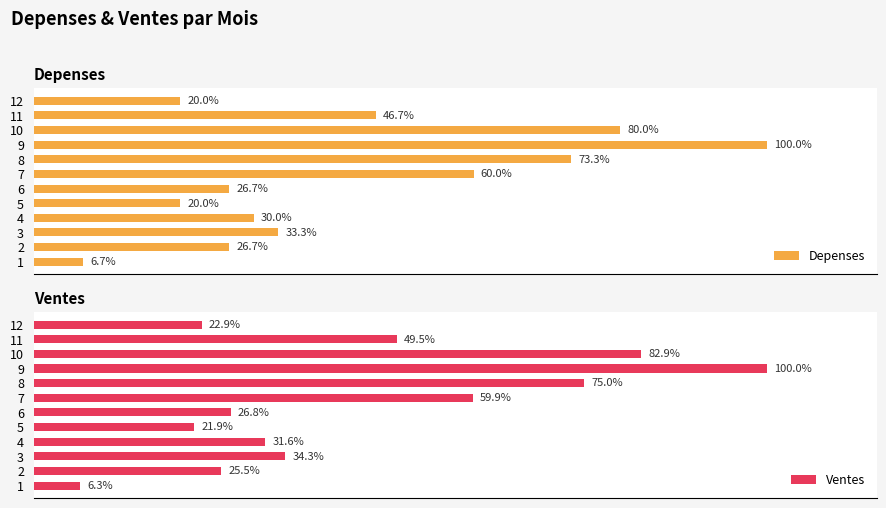

Rank the categories by Ventes value from highest to lowest.

9, 10, 8, 7, 11, 3, 4, 6, 2, 12, 5, 1